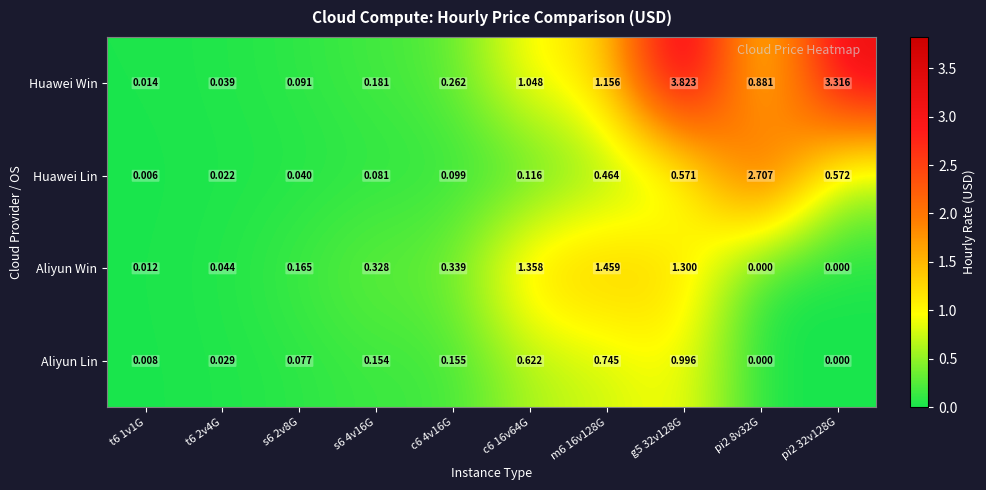

Is the value of Aliyun Lin at s6 2v8G greater than the value of Huawei Lin at pi2 8v32G?

No